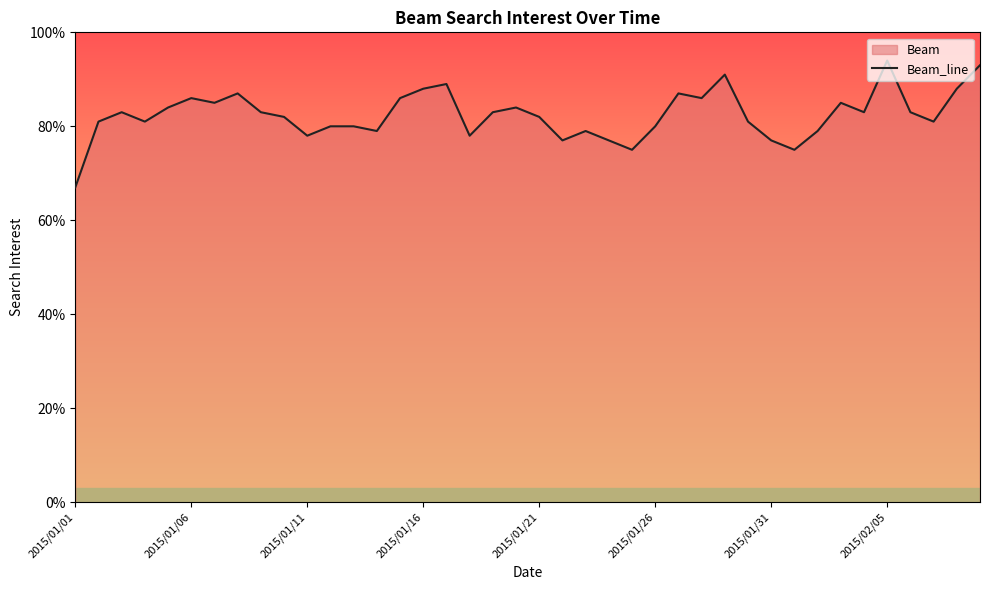

What is the maximum value shown in the chart?

94